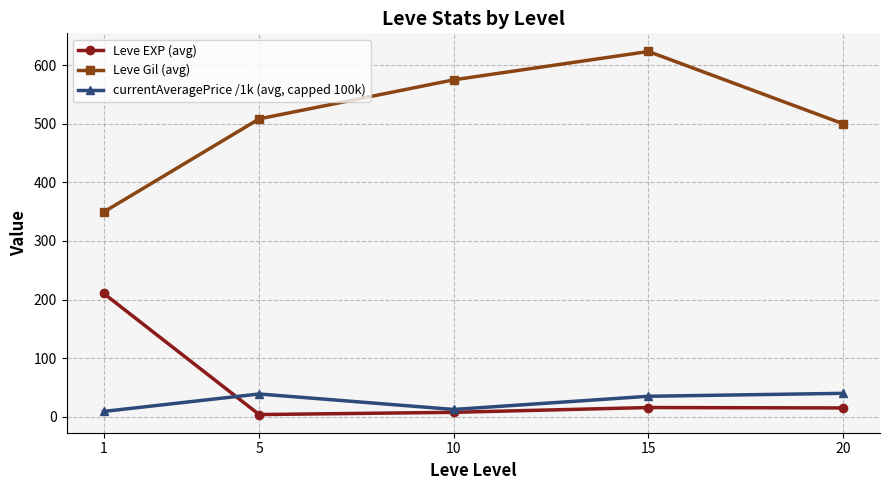

Rank the categories by Leve Gil (avg) value from lowest to highest.

1, 20, 5, 10, 15